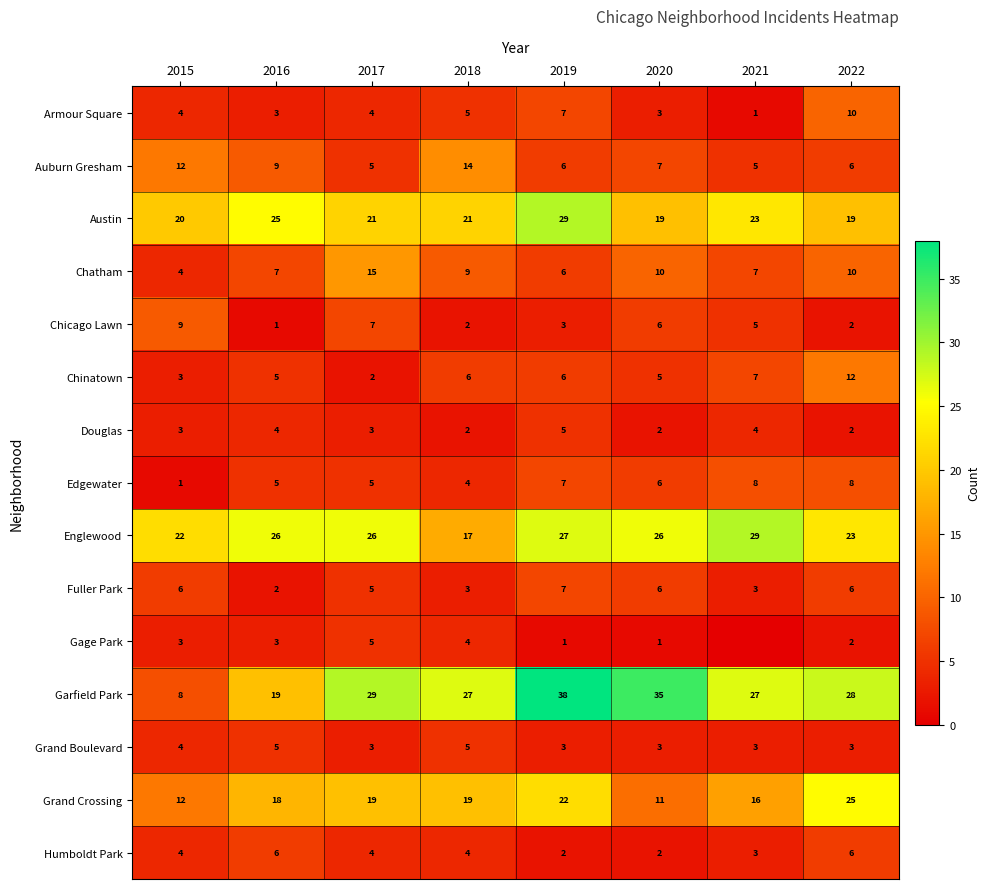

At which label is Edgewater closest to 4?

2018